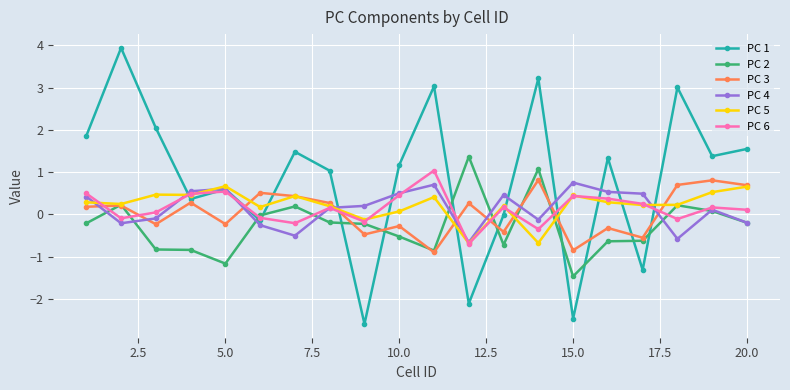

How many interior local valleys does the PC 6 series have?

6